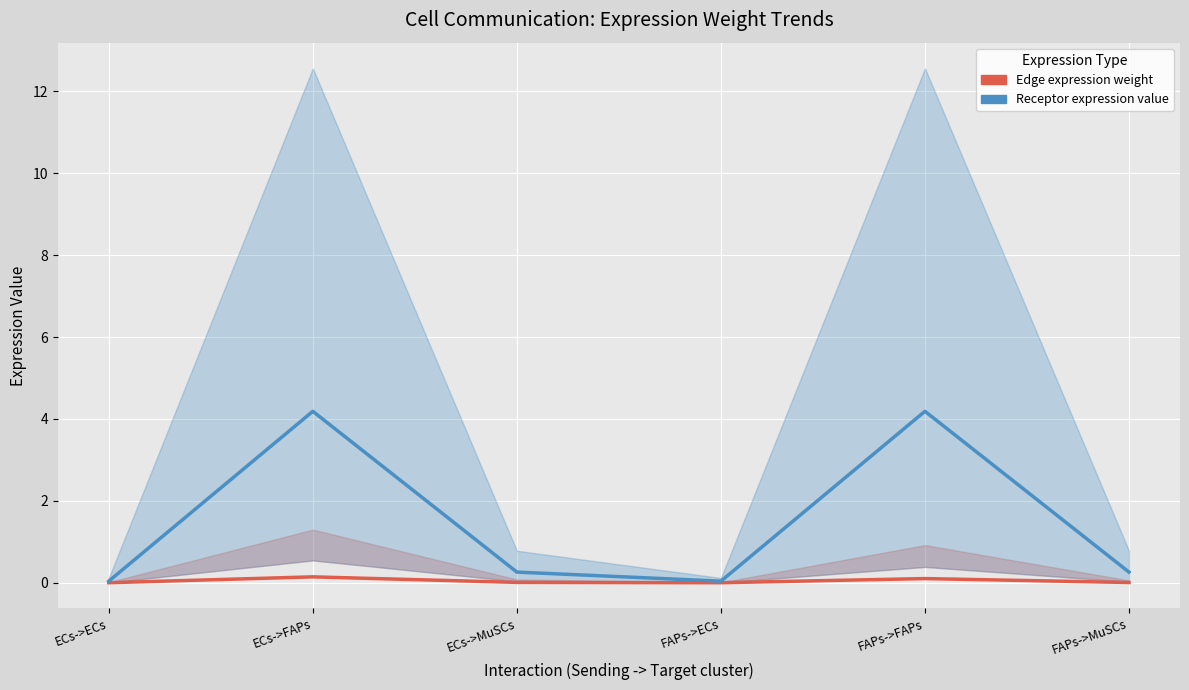

True or false: Receptor average expression value has a value of 7.3 at ECs->FAPs.

False